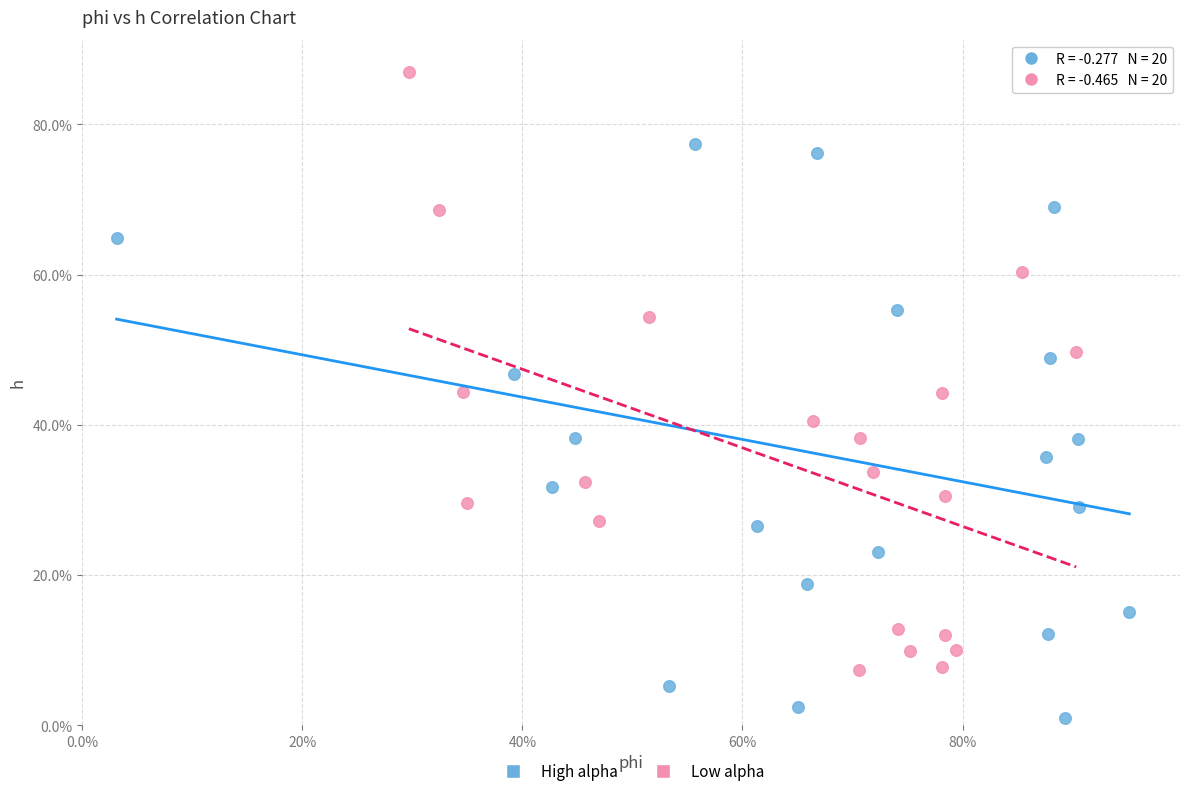

Which series contains the lowest Y value?

High alpha